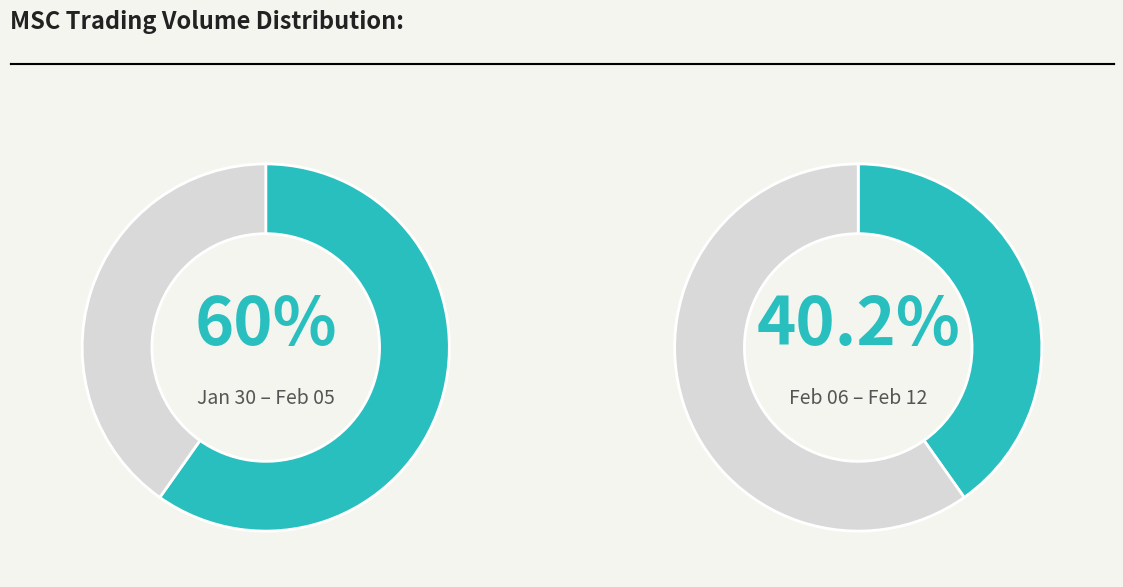

Which slice is the smallest?

2020-02-06